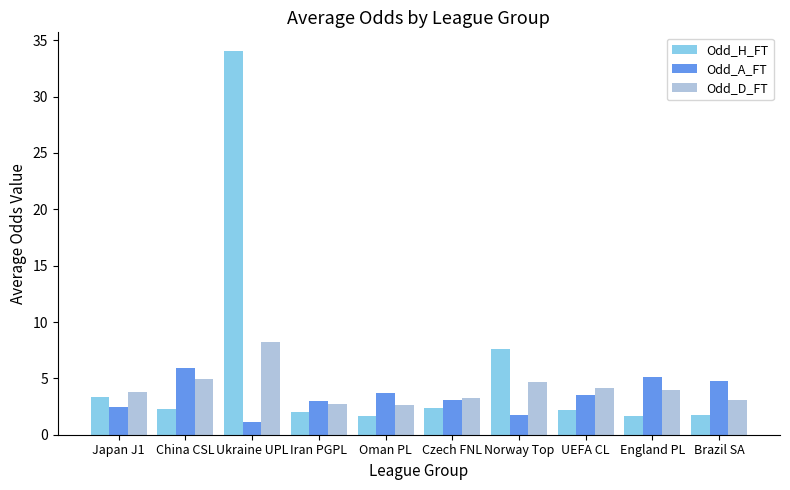

What position from the right is Czech FNL?

5